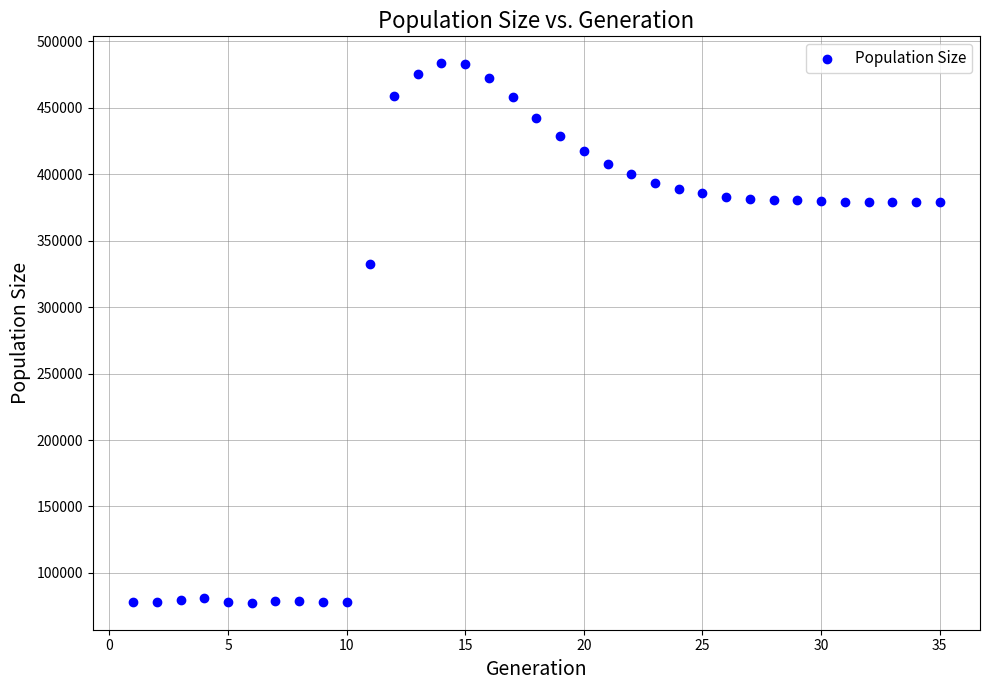

What is the range of X values (max minus min)?

34